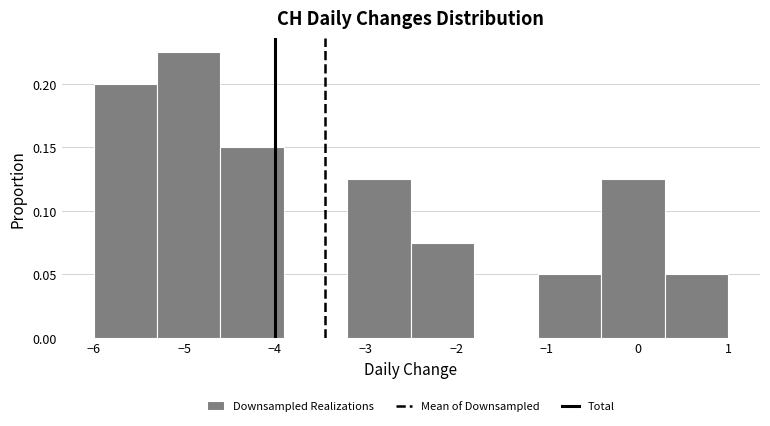

Reading left to right, transcribe this chart: for each bar, give the range it covers on the x-axis and its height. The values are not printed on the chart, so give them approximately, as read against the axis.

-6.0 to -5.3: 0.200
-5.3 to -4.6: 0.225
-4.6 to -3.9: 0.150
-3.9 to -3.2: 0
-3.2 to -2.5: 0.125
-2.5 to -1.8: 0.075
-1.8 to -1.1: 0
-1.1 to -0.4: 0.050
-0.4 to 0.3: 0.125
0.3 to 1.0: 0.050